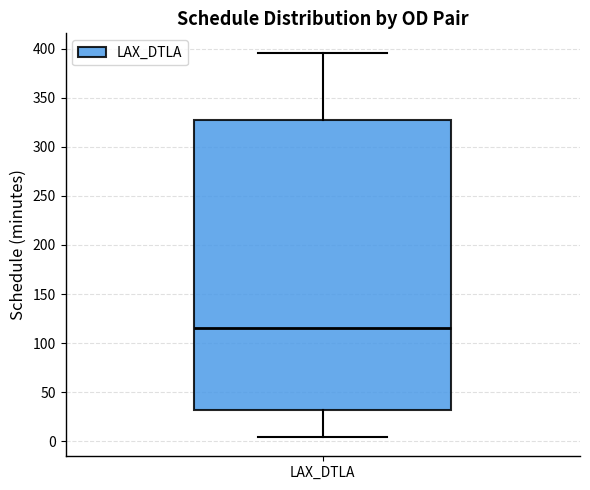

Transcribe this box plot: give where the median line is, the range the box spans, and where the two whiskers end, as read against the y-axis. The values are not printed on the chart, so give them approximately, as read against the axis.

median 115, box 30 to 325, whiskers 5 to 395